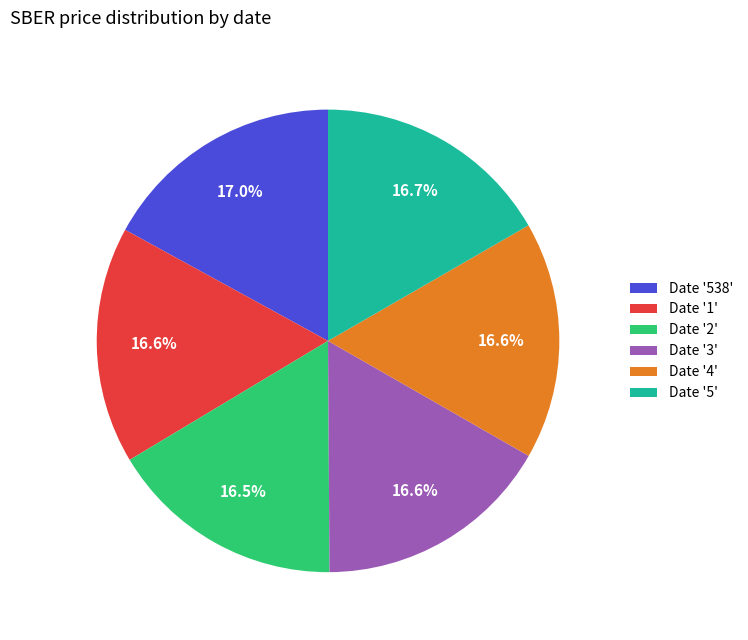

Combined, do Date '538' and Date '4' account for over 50%?

No